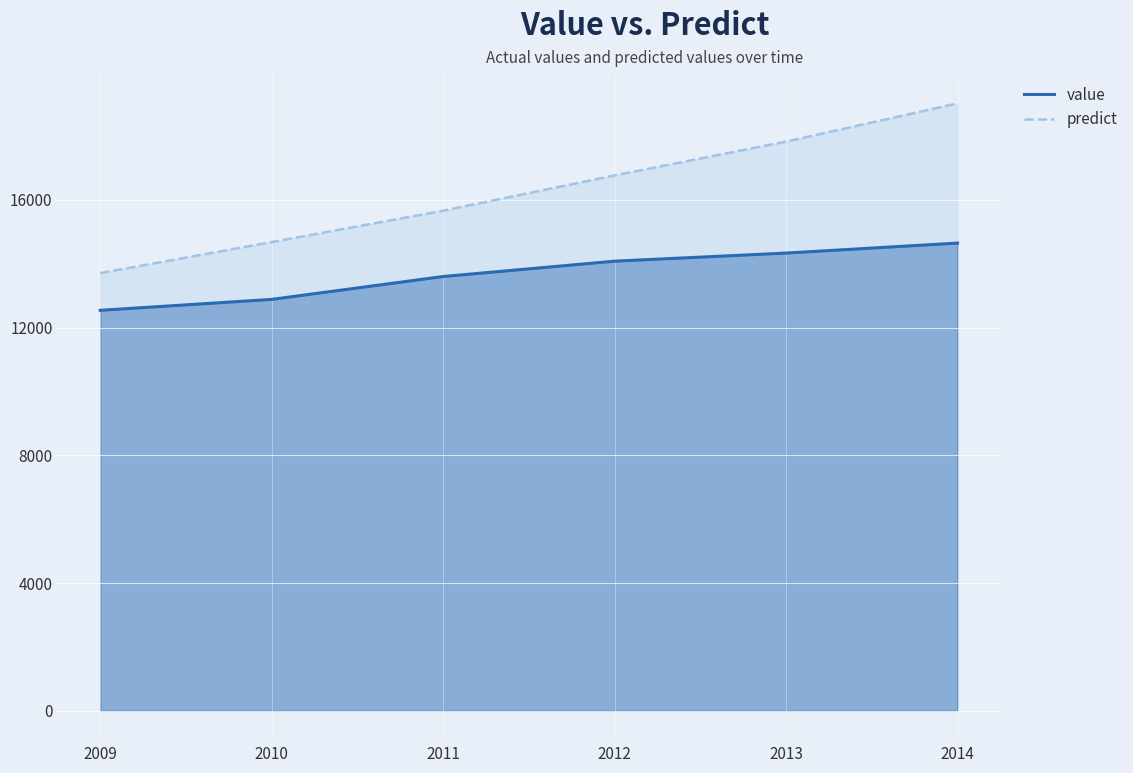

True or false: the data has more than 2 interior local peaks.

False